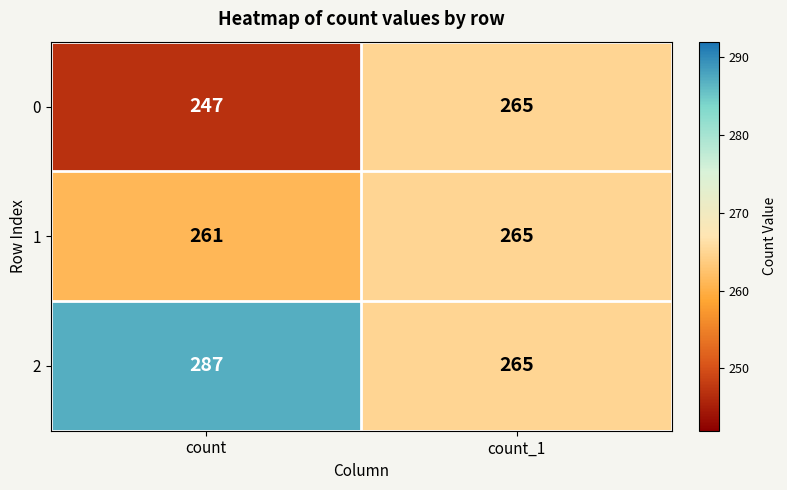

Where is 1 nearest to the value 263?

count